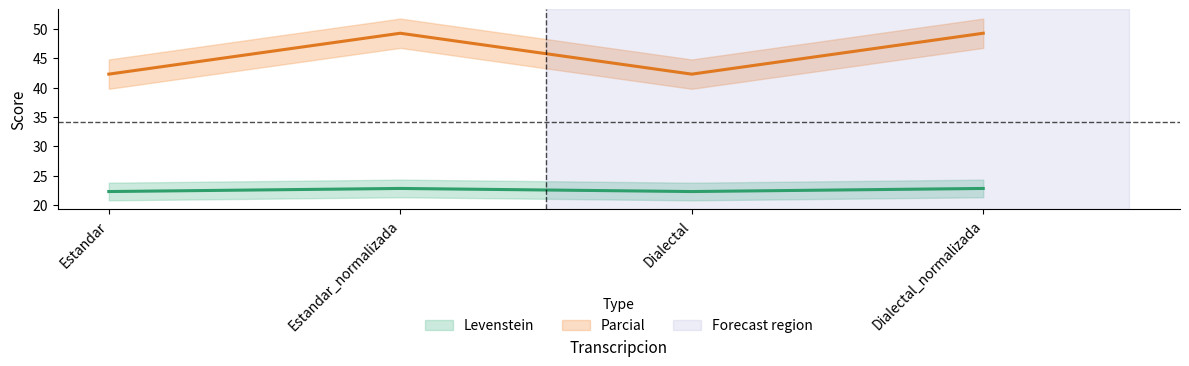

Does the chart have visible grid lines?

No